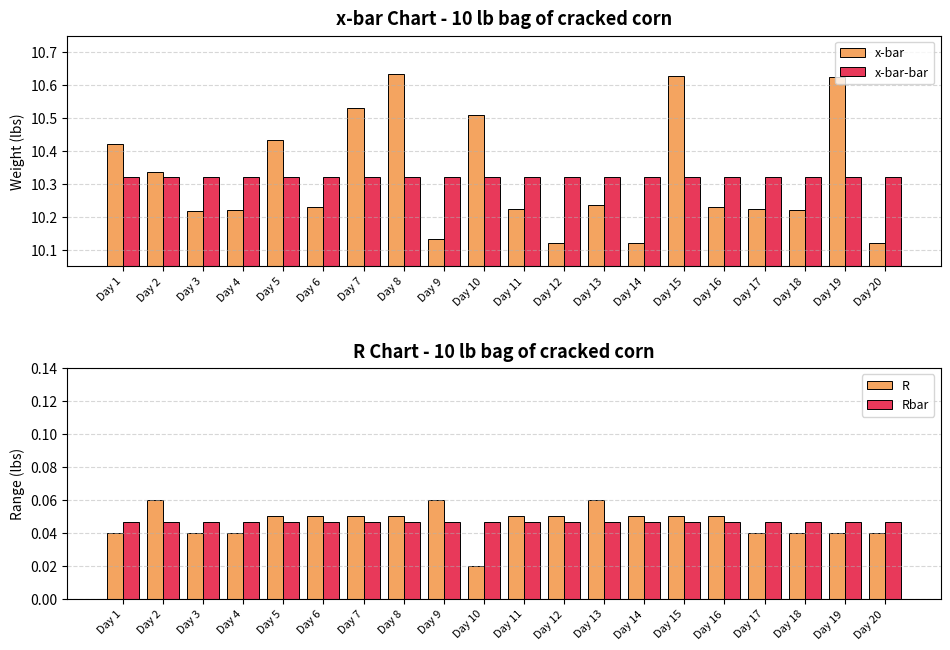

Which series changed the most between Day 15 and Day 19?

R